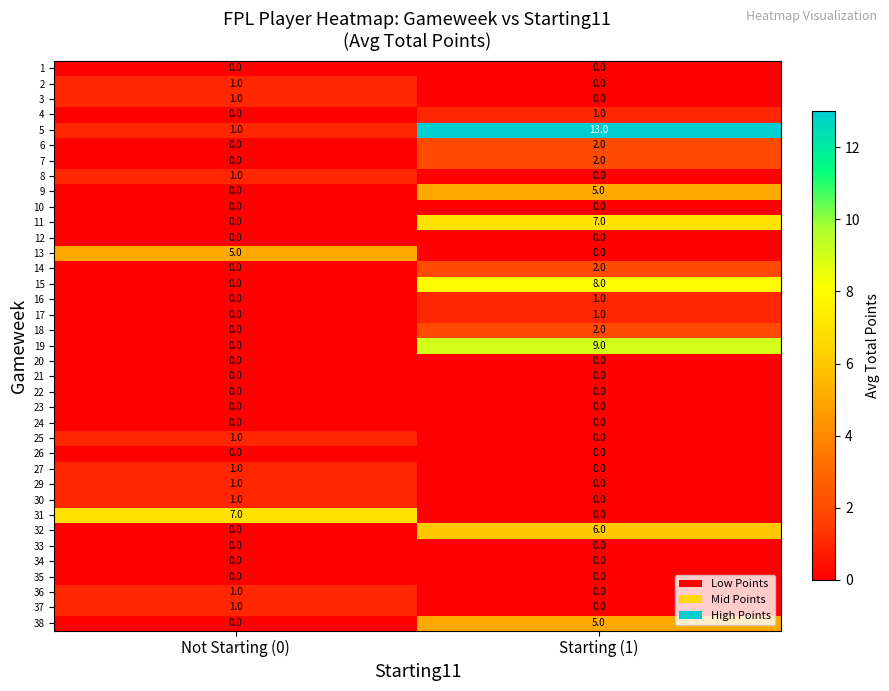

What is the greatest value displayed?

13